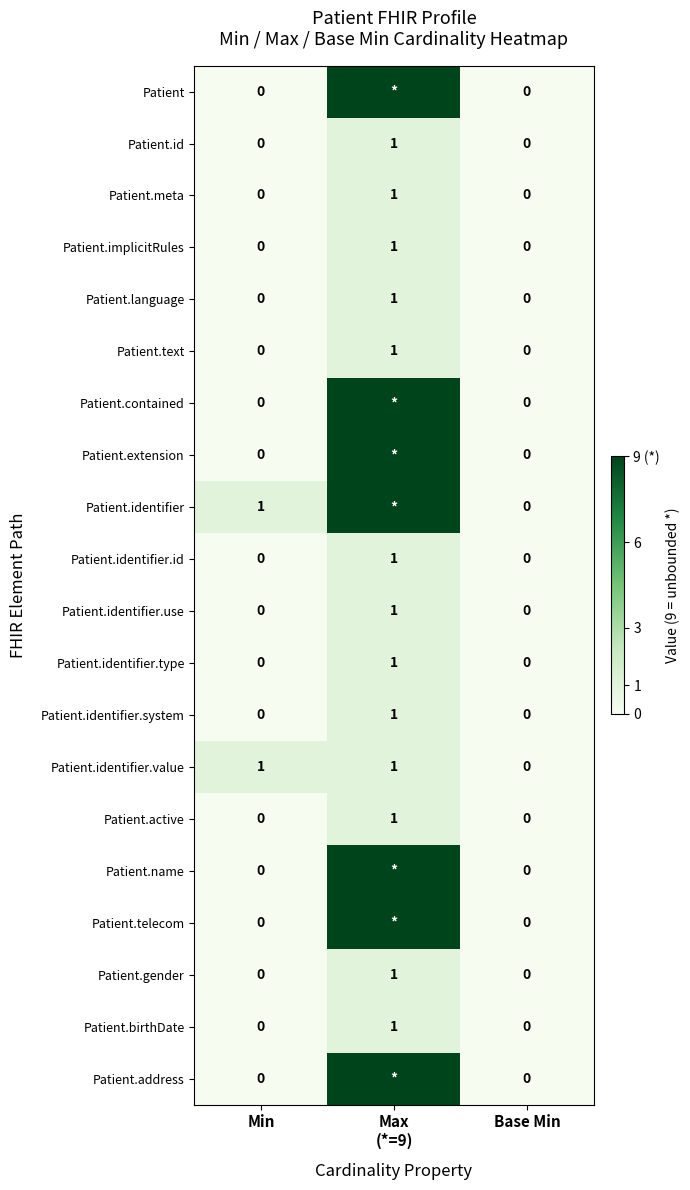

Is it true that Patient.id equals 0 at Base Min?

True